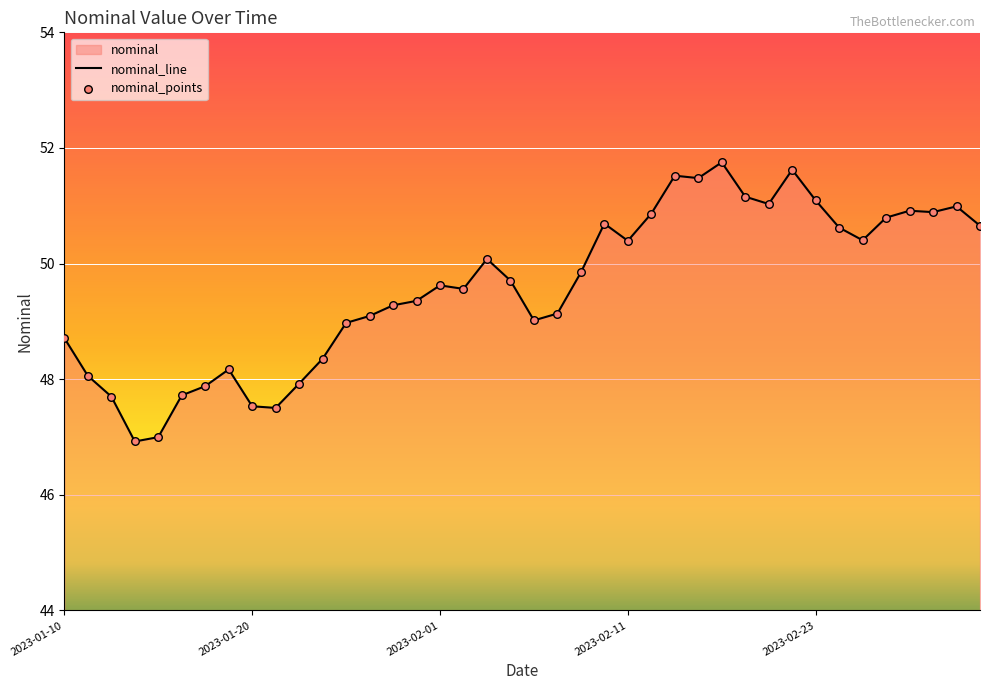

Which series contains the lowest Y value?

nominal_line